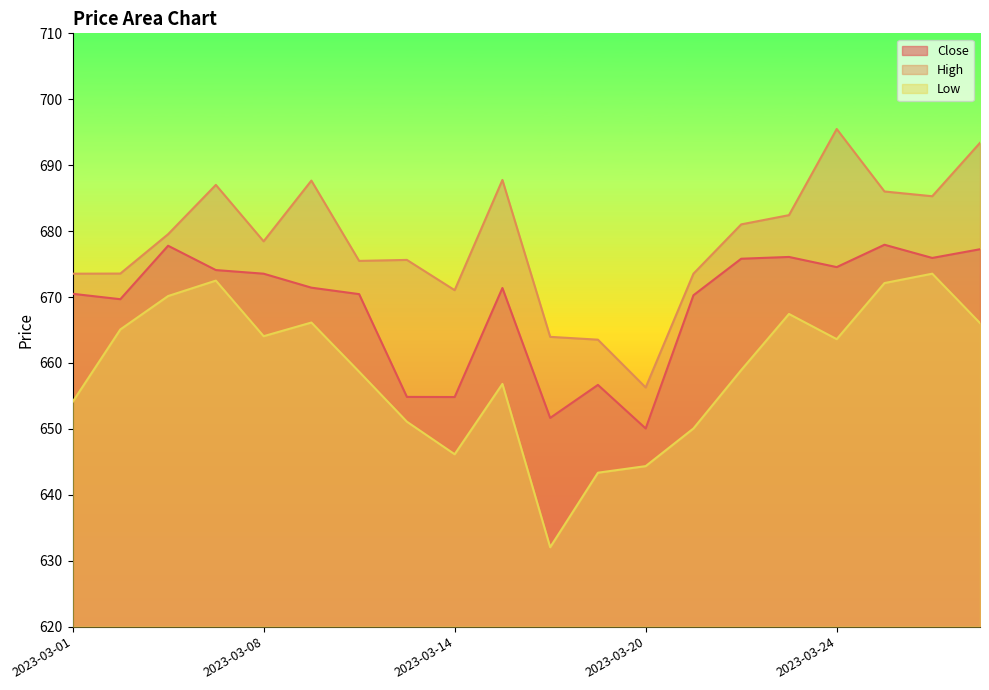

At 2023-03-08, list the series in order from largest to smallest.

High, Close, Low